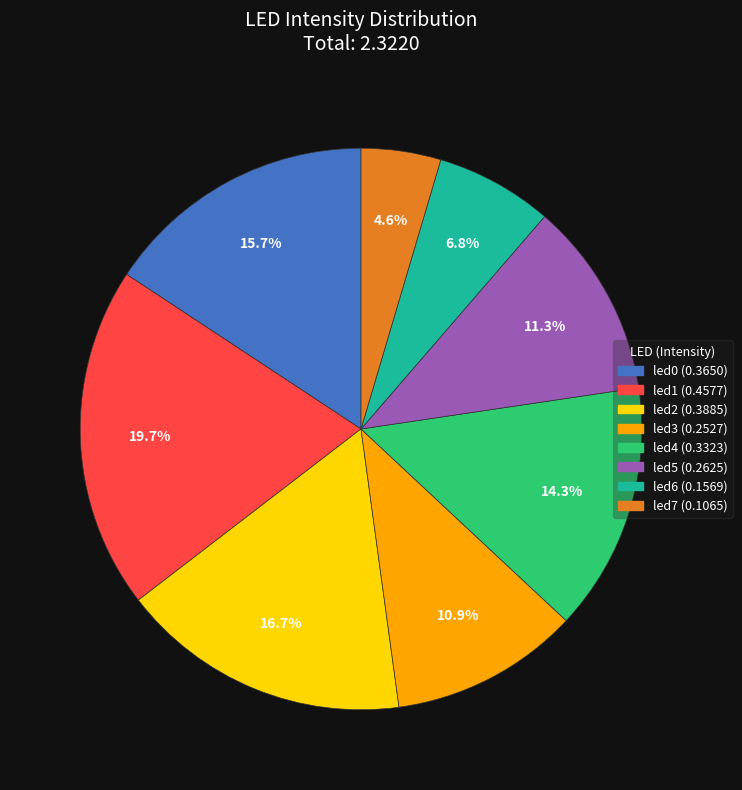

To the nearest percent, what portion does led4 represent?

14%